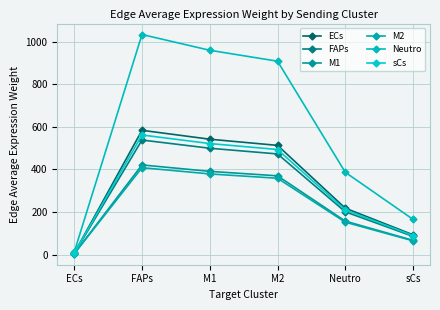

Where does the Neutro series first go above 907?

FAPs